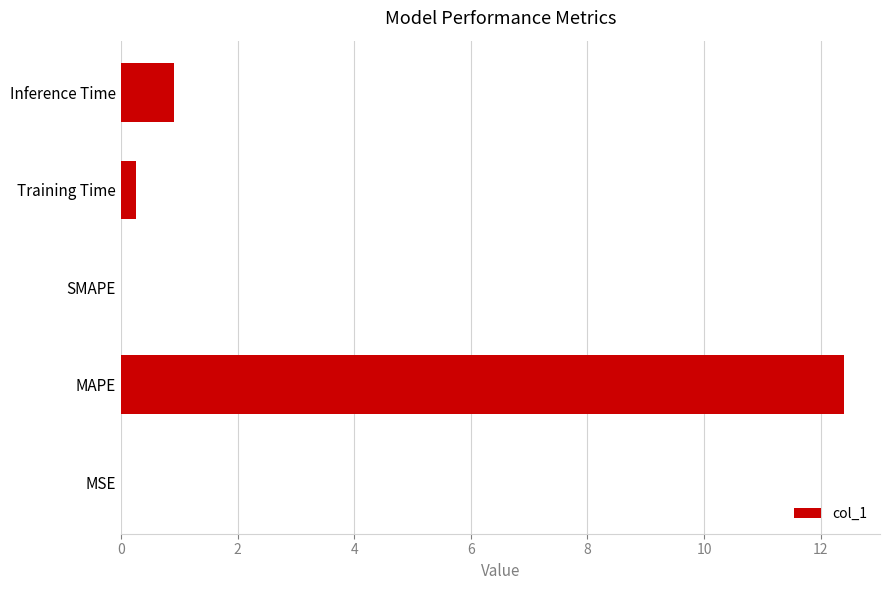

Is it true that the value at MSE is 0.0?

True